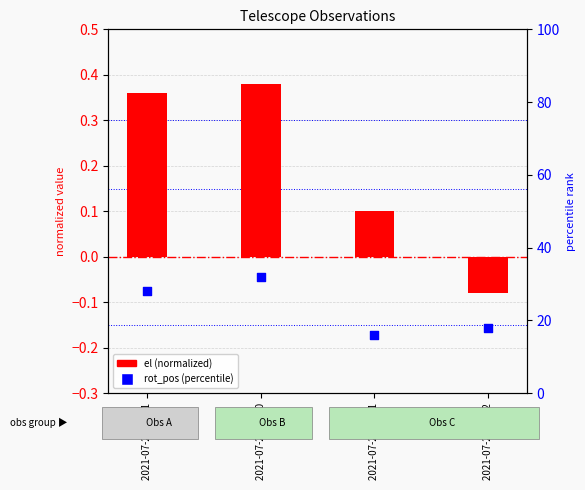

Which series has the largest total across all categories?

rot_pos (percentile)